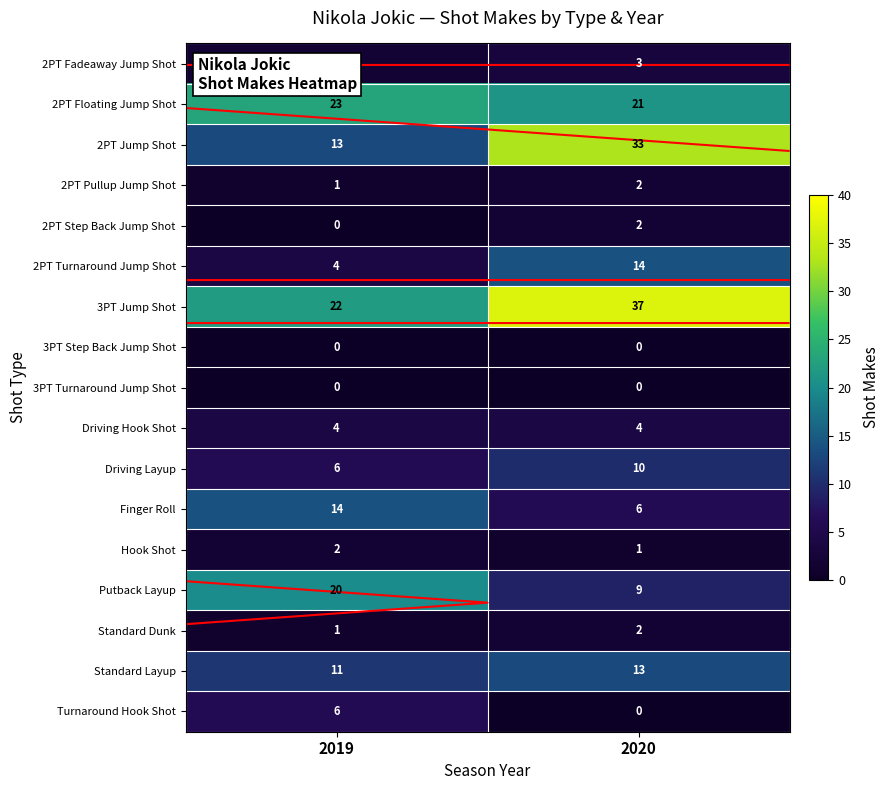

At how many categories does at least one series exceed 3?

2